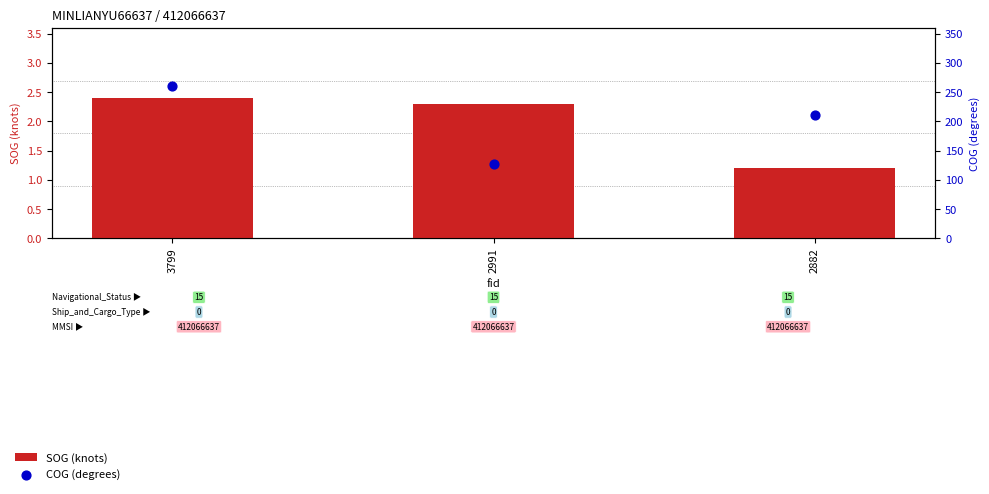

Which series reaches the maximum Y coordinate?

COG (degrees)